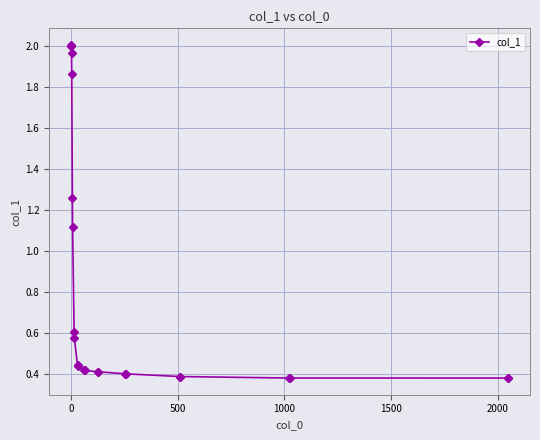

How many lines are shown in the chart?

1